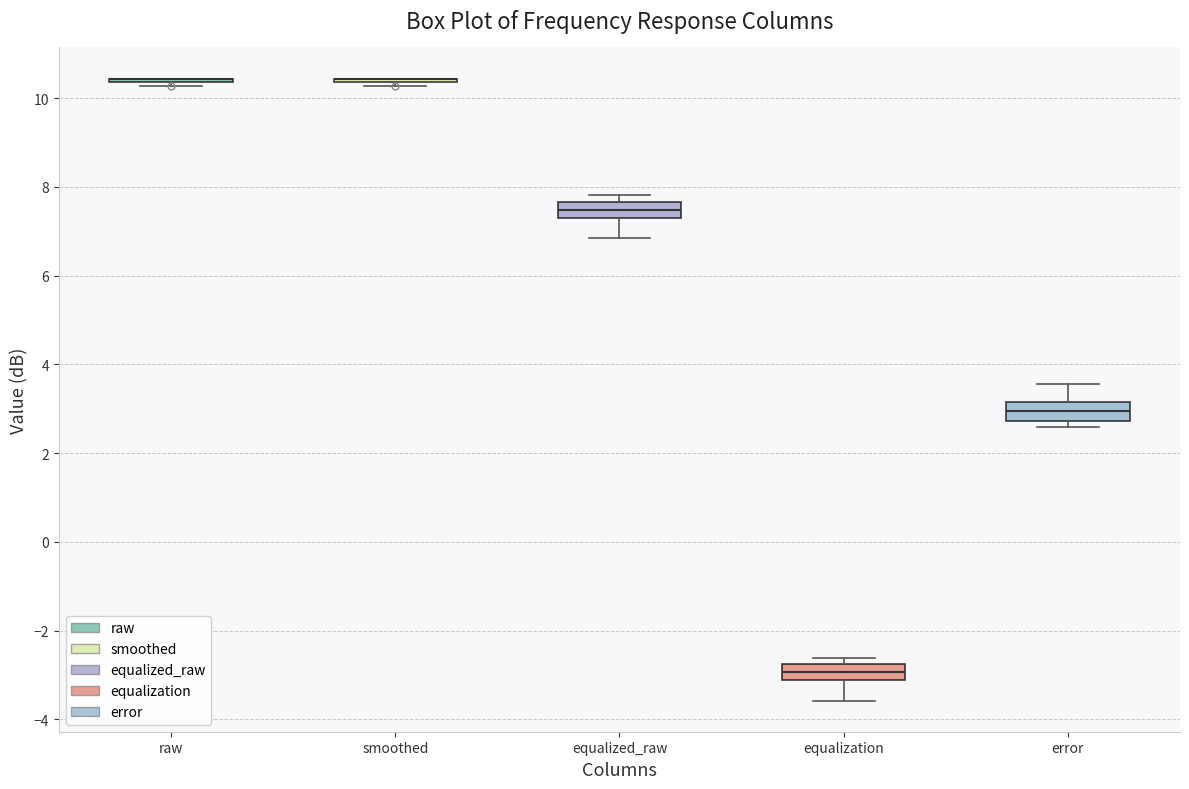

Reading left to right, read every box against the y-axis: the position of its median line, the range the box covers, and the ends of its whiskers. The values are not printed on the chart, so give them approximately, as read against the axis.

raw: box collapsed to a line at 10.4, whiskers 10.2 to 10.4
smoothed: box collapsed to a line at 10.4, whiskers 10.2 to 10.4
equalized_raw: median 7.4, box 7.2 to 7.6, whiskers 6.8 to 7.8
equalization: median -3.0, box -3.2 to -2.8, whiskers -3.6 to -2.6
error: median 3.0, box 2.8 to 3.2, whiskers 2.6 to 3.6